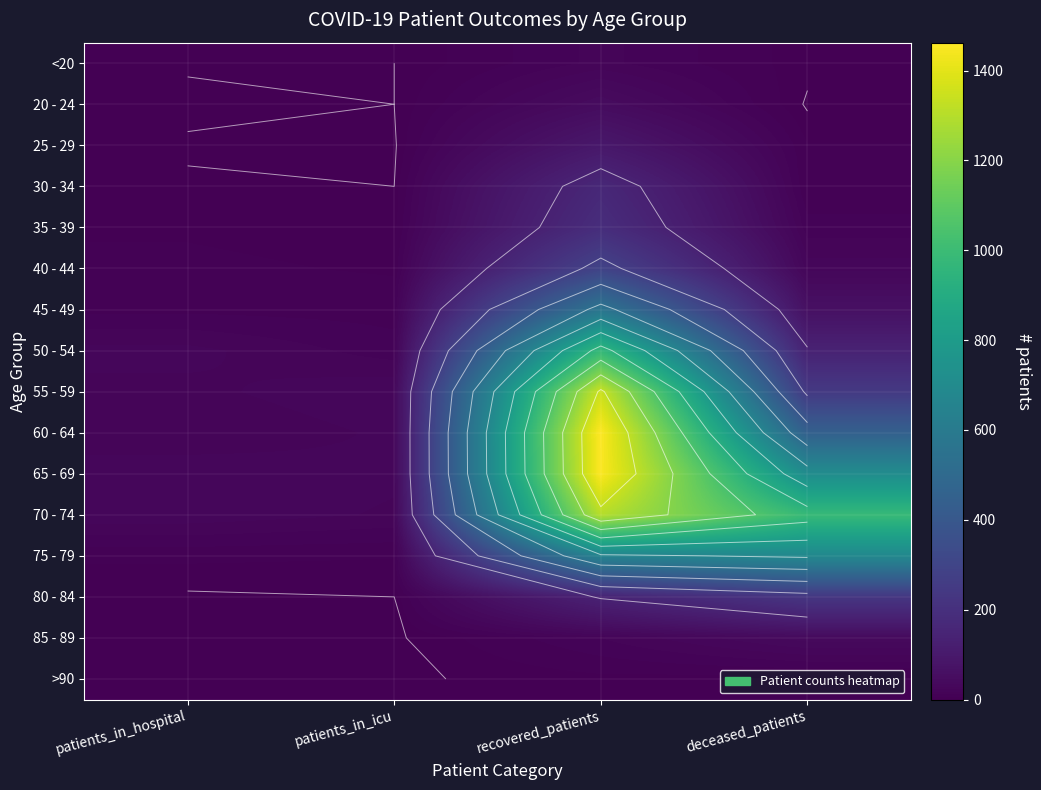

List the labels in order of 60 - 64 value, largest first.

recovered_patients, deceased_patients, patients_in_icu, patients_in_hospital